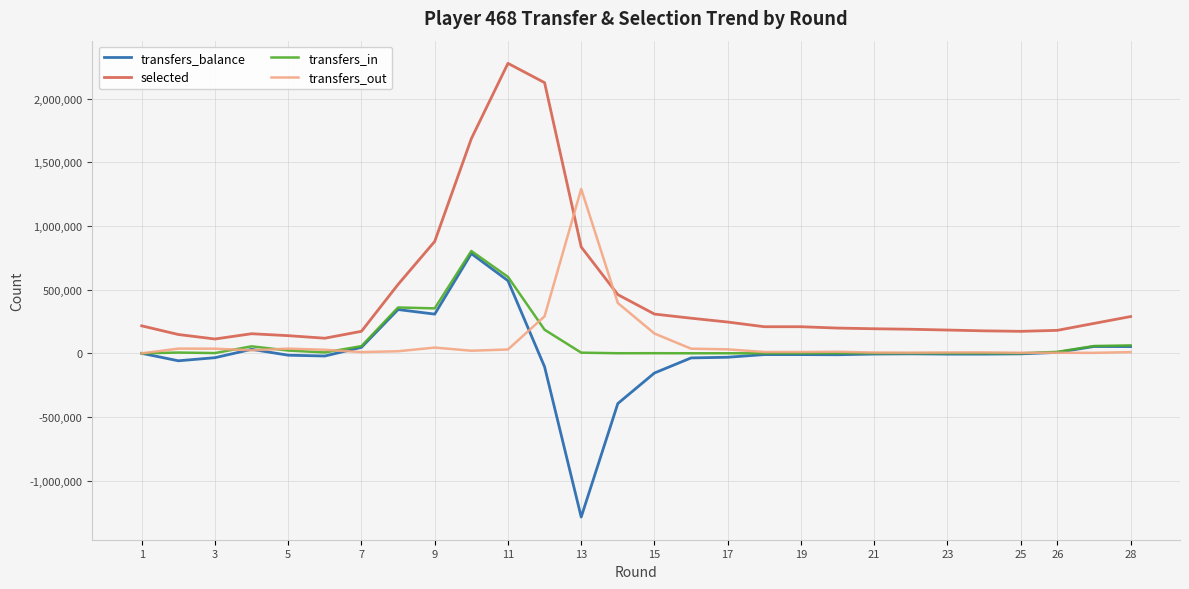

What is the difference between the second highest and second lowest values in the transfers_out series?

391263